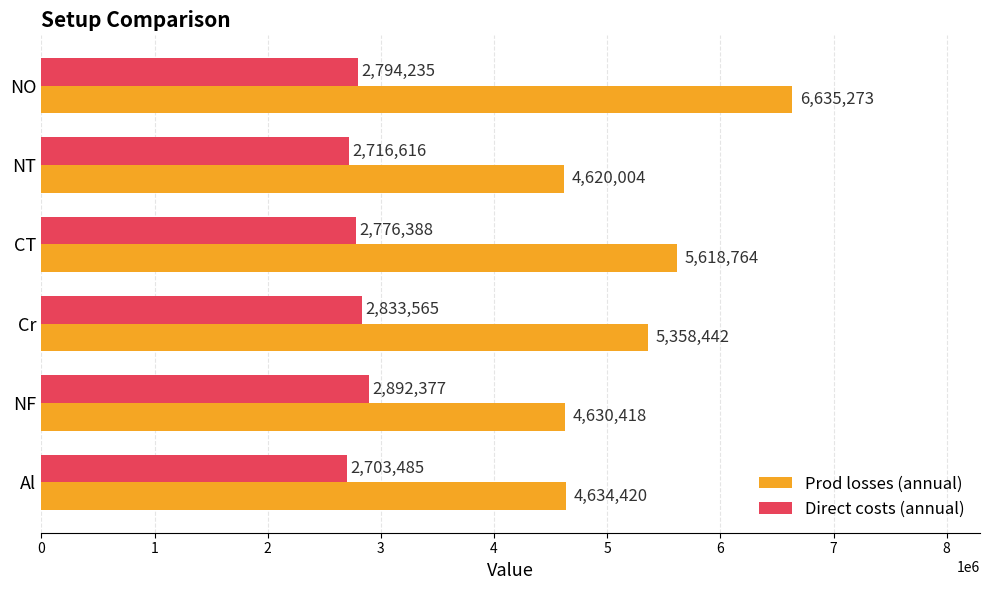

At which label is Prod losses (annual) closest to 5627638?

CT